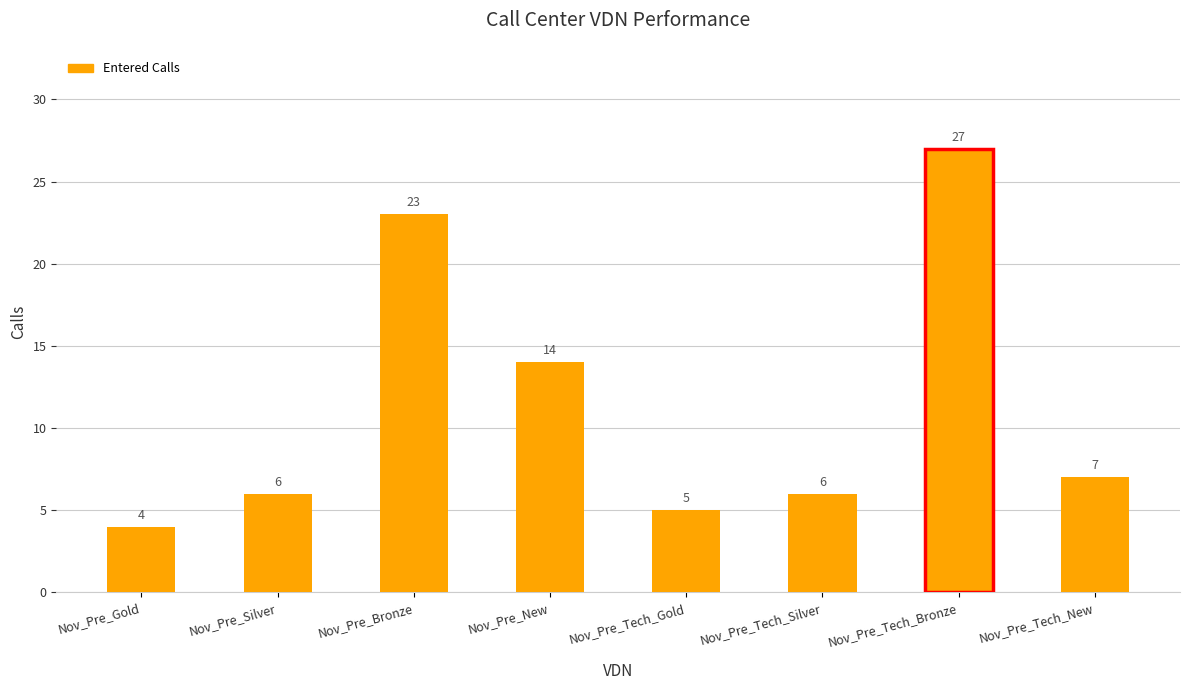

What position from the left is Nov_Pre_Silver?

2